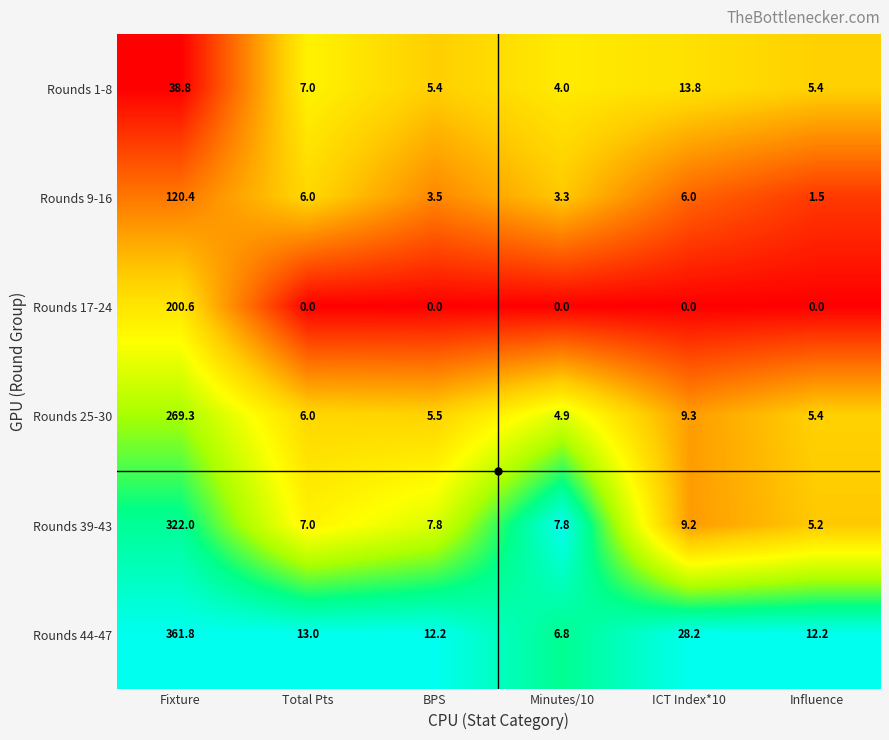

At how many categories does at least one series exceed 0?

6